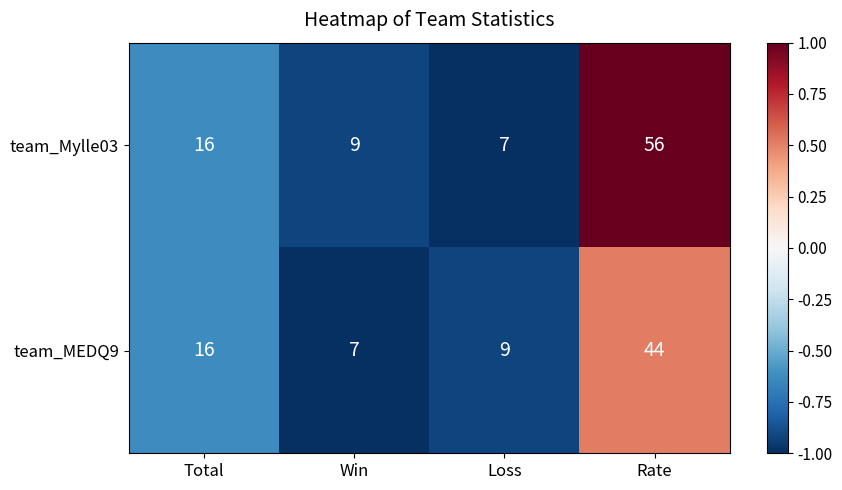

What is the sum of the team_MEDQ9 values at Loss and Win?

16